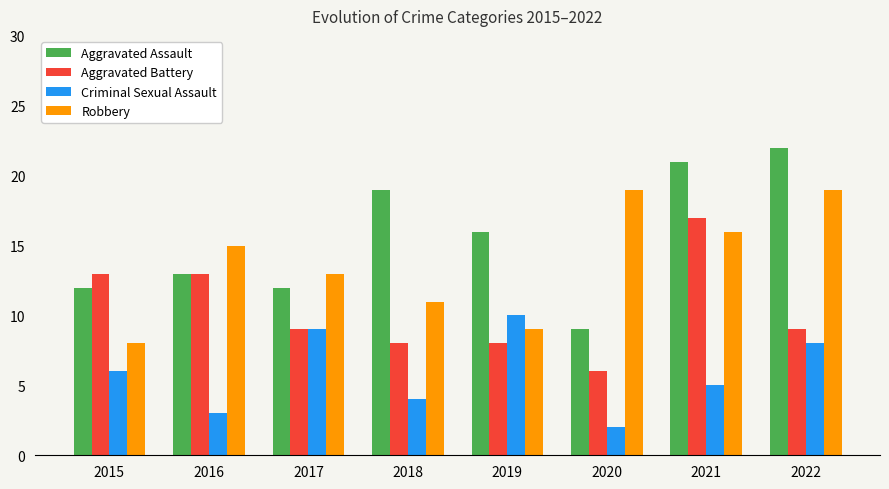

The value of Criminal Sexual Assault at 2019 is 10. True or false?

True